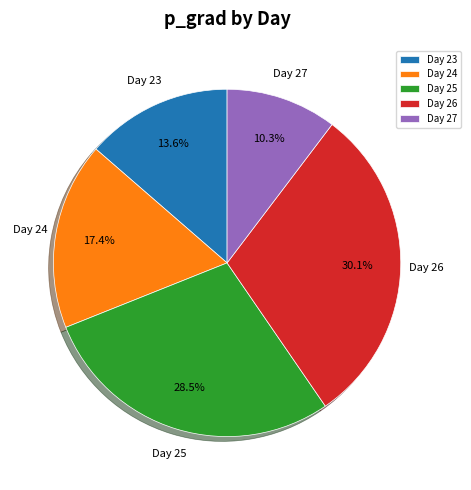

Do Day 27 and Day 24 together represent more than half of the pie?

No